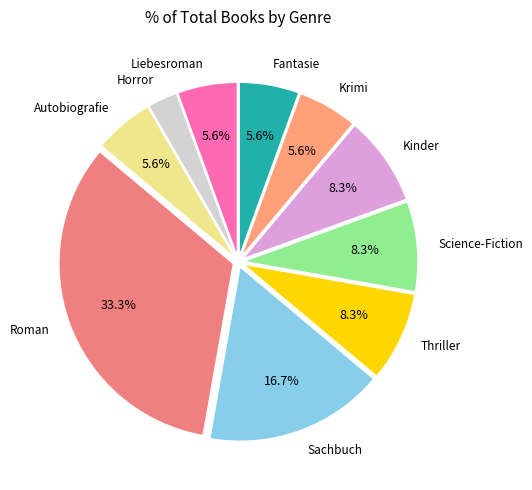

Which category has the biggest portion of the pie?

Roman